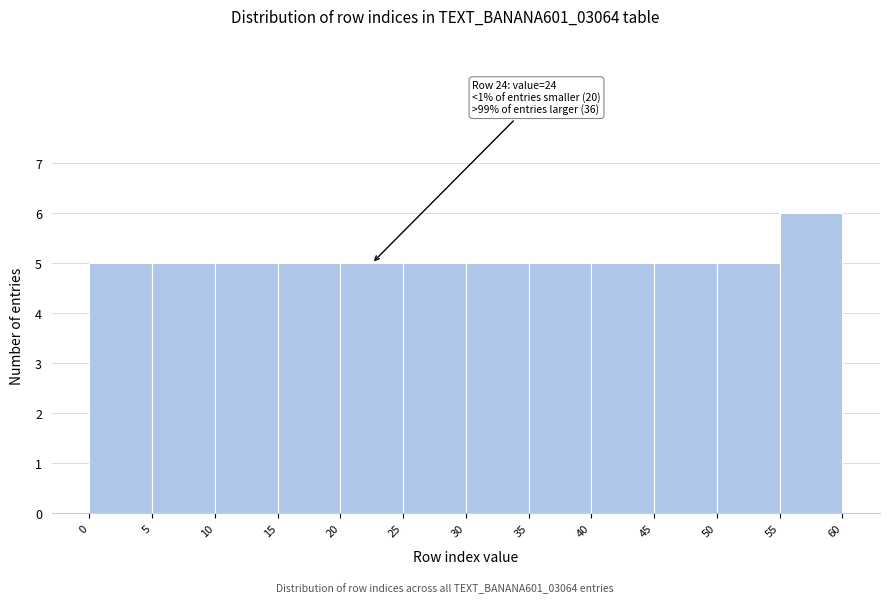

Which range on the x-axis has the tallest bar?

55 to 60